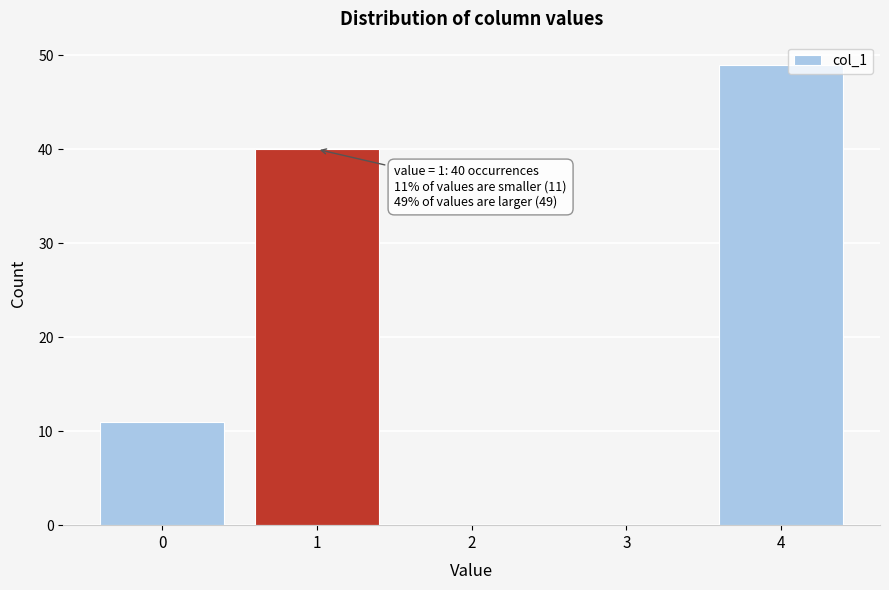

Reading right to left, list all the values displayed in this chart.

4=49	3=0	2=0	1=40	0=11